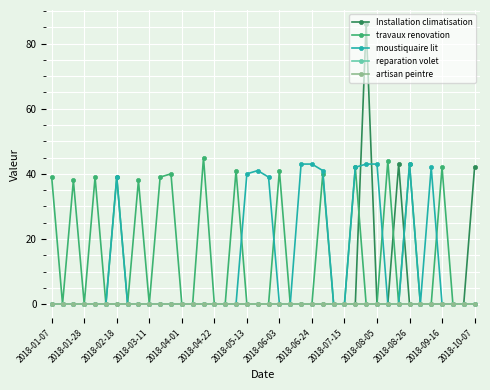

Does the chart have visible grid lines?

Yes